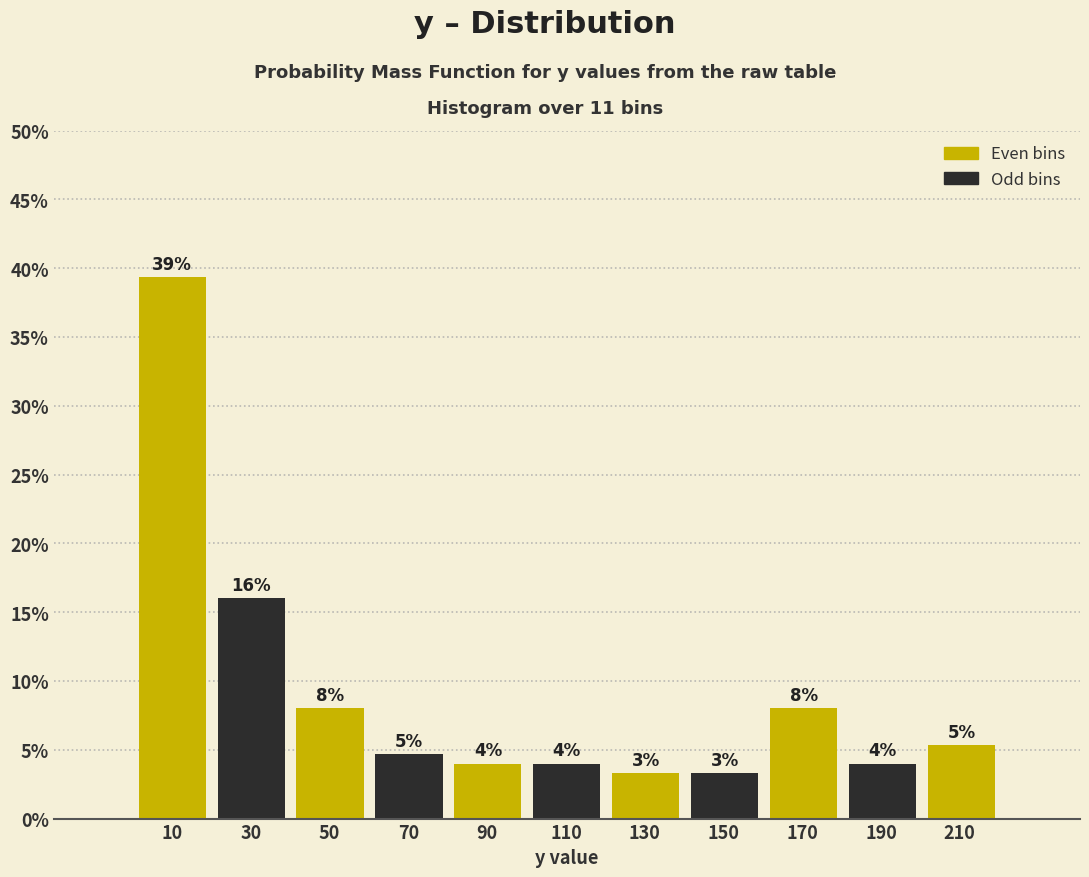

Over which range of the x-axis is the bar tallest?

0 to 20